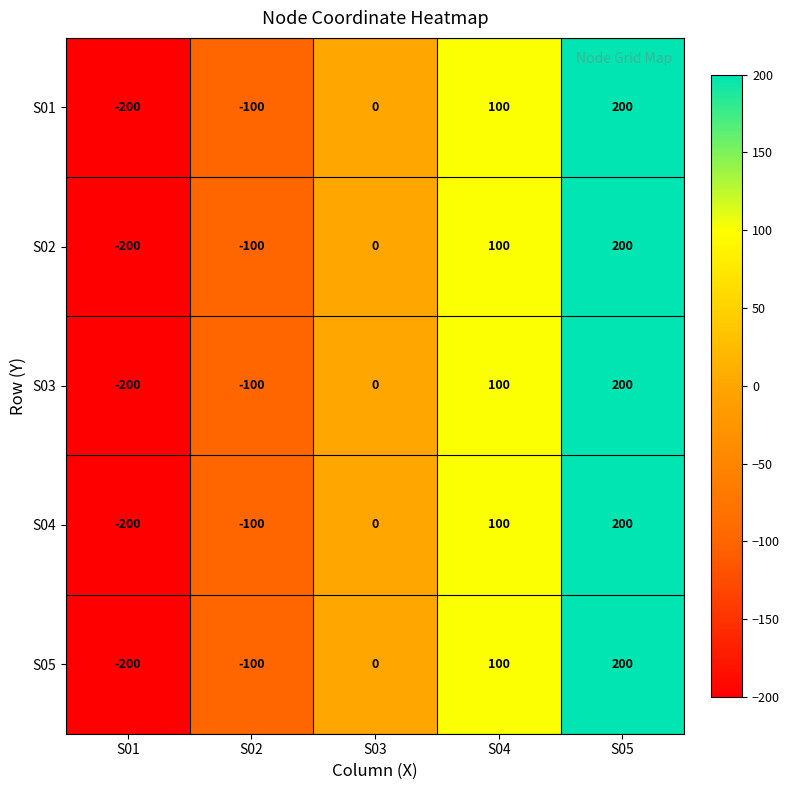

Rank the categories by S01 value from lowest to highest.

S01, S02, S03, S04, S05